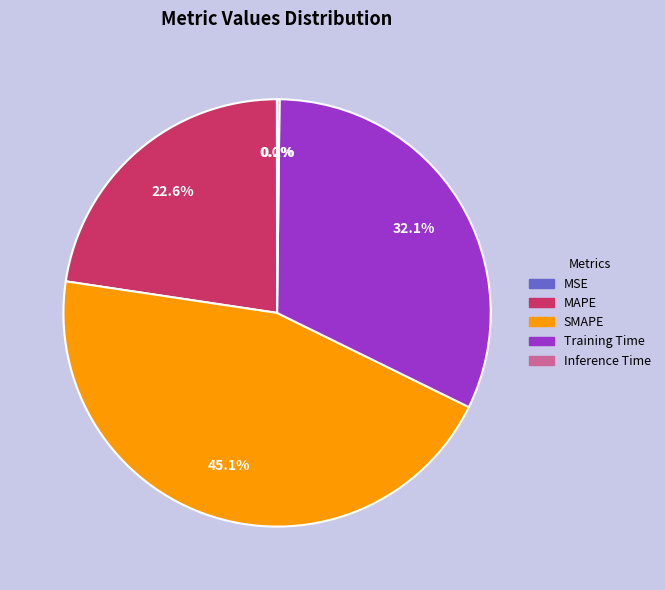

What percentage is NOT represented by SMAPE?

54.9%